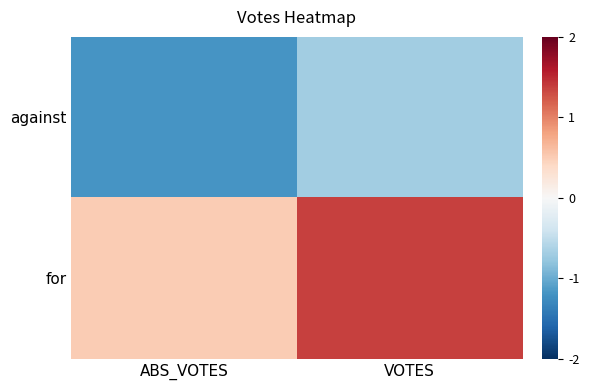

Rank the series by their average value, from highest to lowest.

for, against